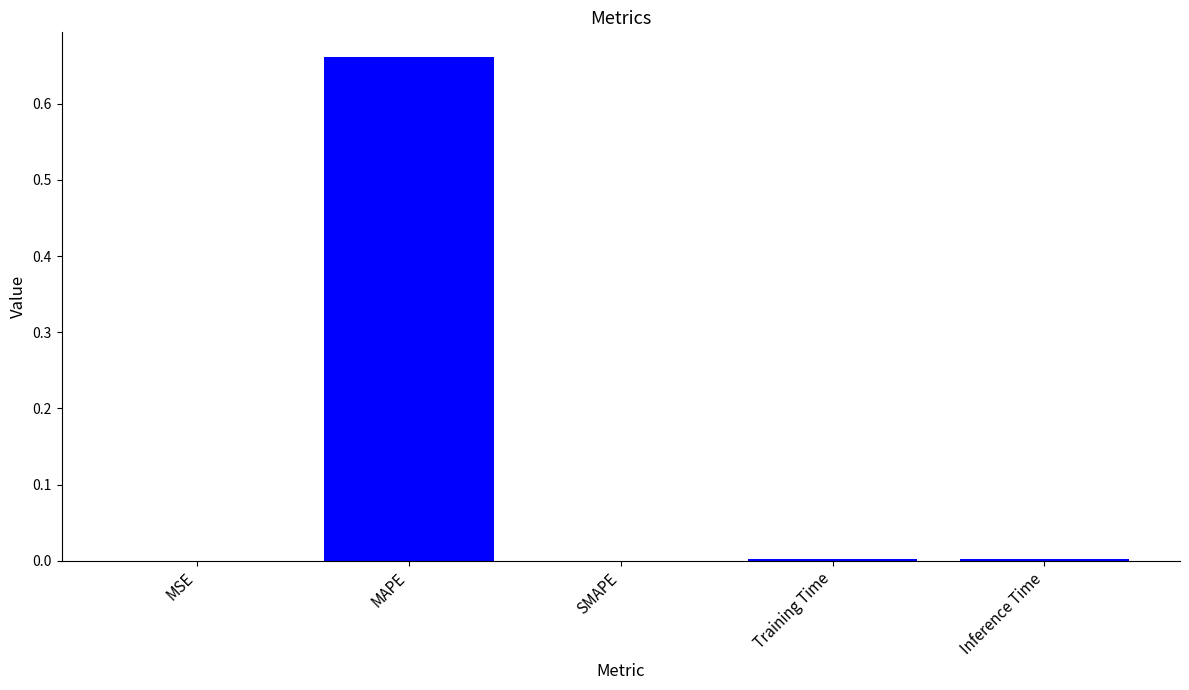

Which label corresponds to the largest value in the chart?

MAPE